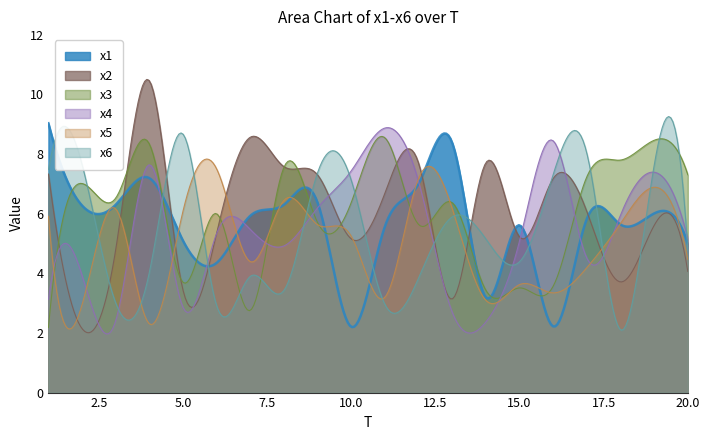

Between which two adjacent categories do x3 and x6 first intersect?

2 and 3